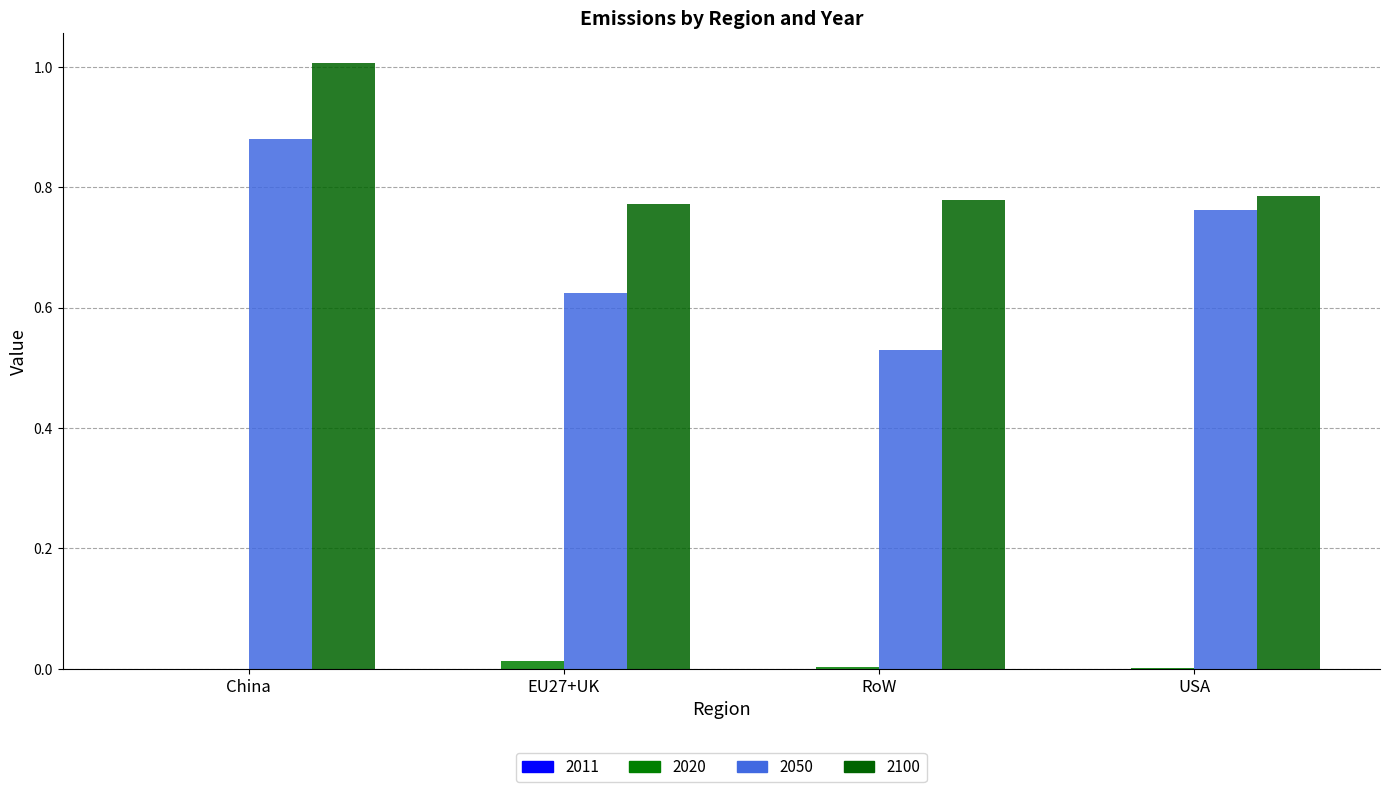

The 2100 series shows 1.1 at USA. True or false?

False